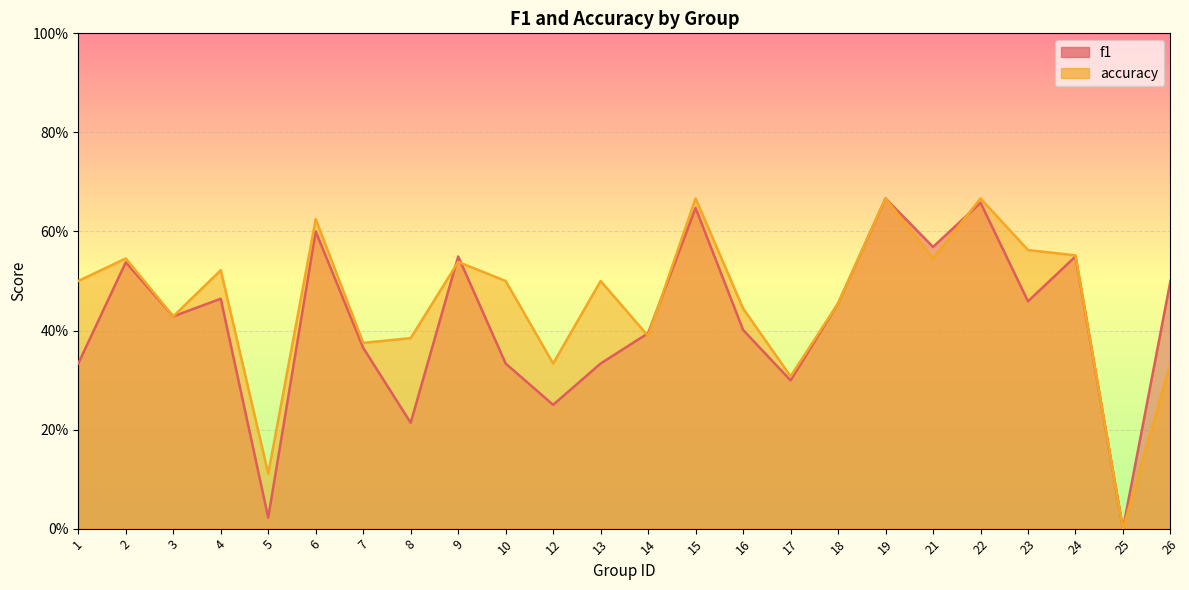

Which series has the largest total across all categories?

accuracy